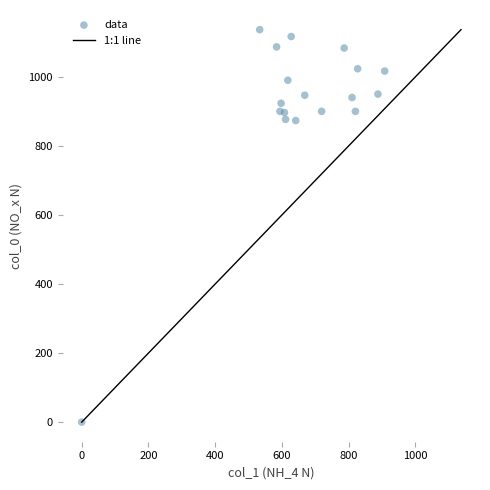

What is the range of Y values (max minus min)?

1136.7